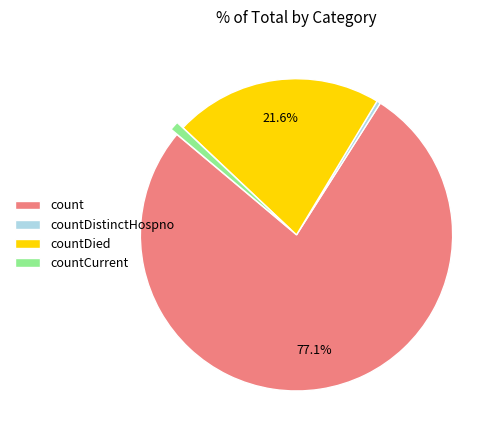

What is the smallest slice in the pie chart?

countDistinctHospno